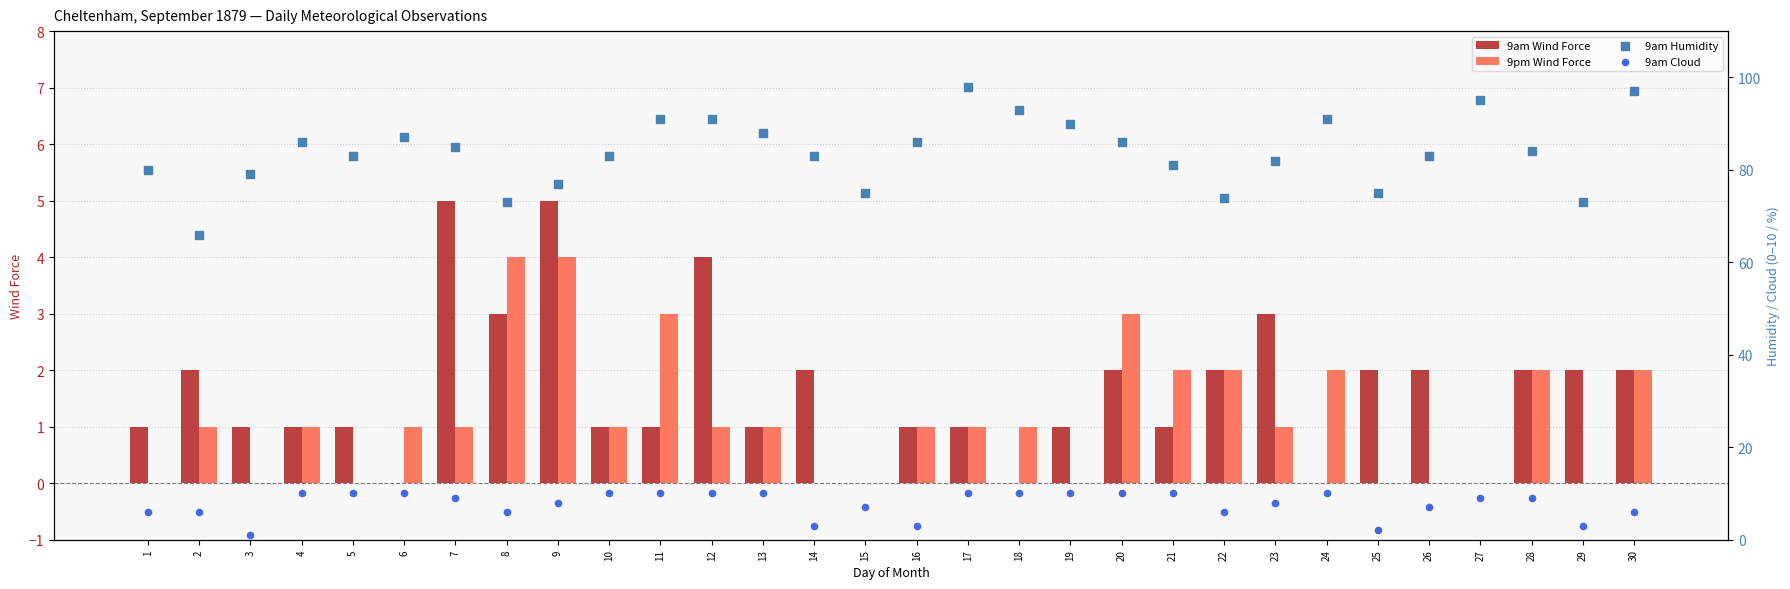

What is the total value across all series at 22?

84